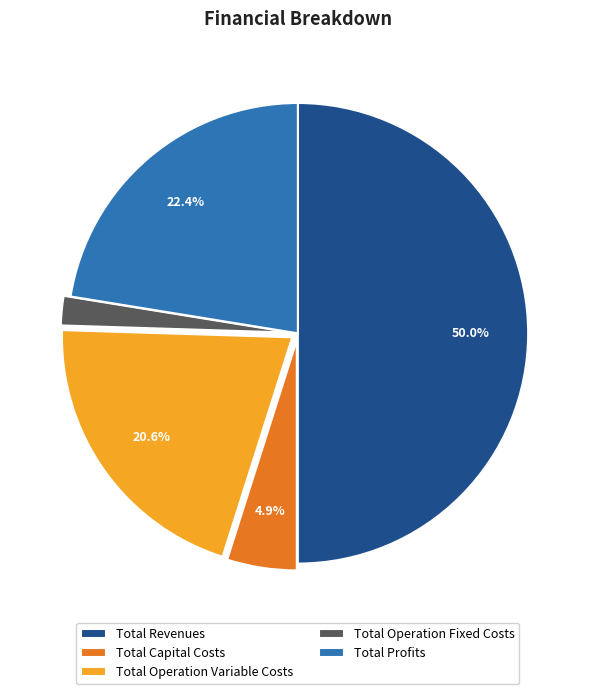

True or false: Total Operation Variable Costs accounts for 7% of the total.

False